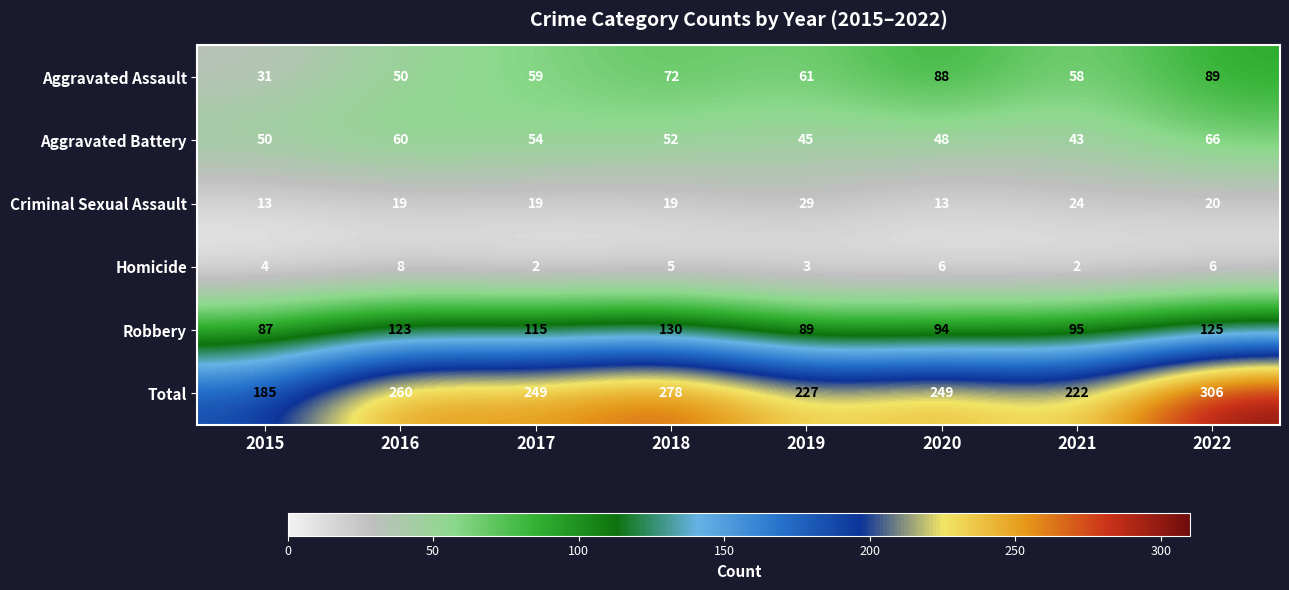

Is the value of Total at 2015 greater than the value of Aggravated Assault at 2016?

Yes